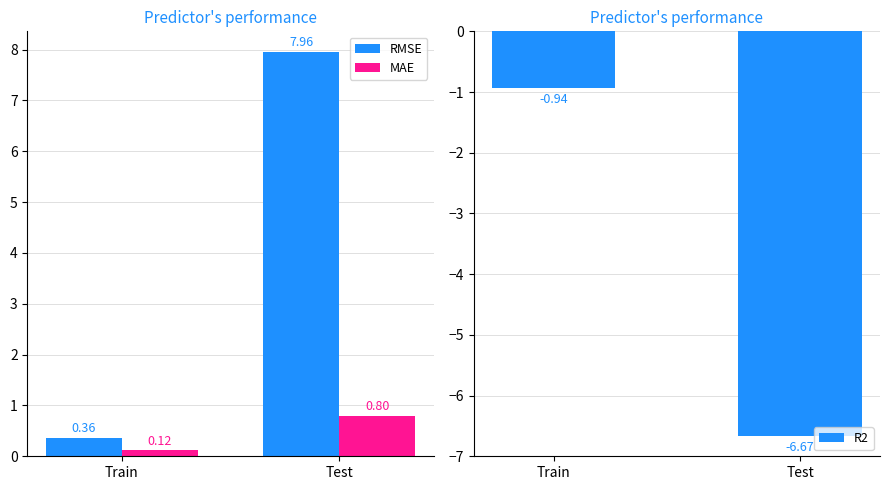

Is it true that RMSE equals 0.4 at Train?

True